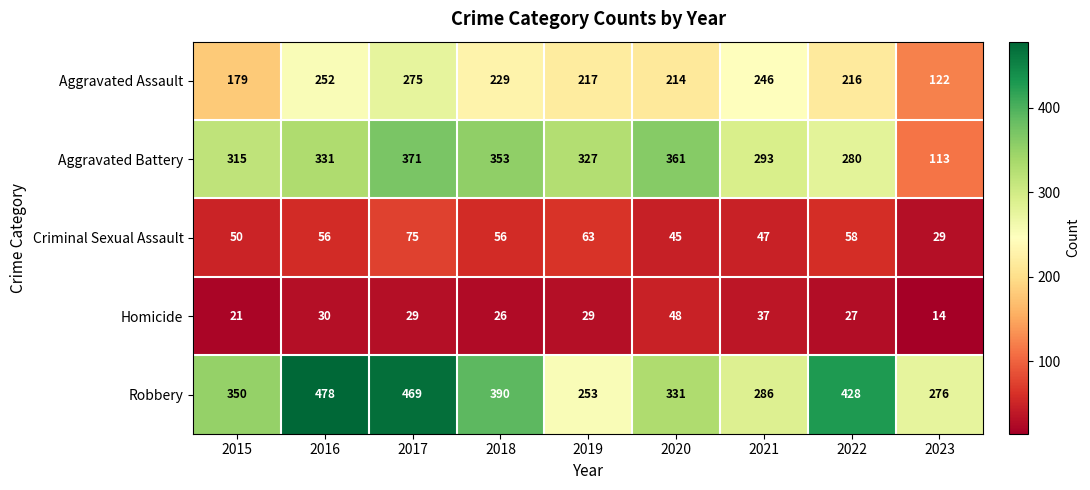

At which label does Aggravated Battery first exceed 327?

2016